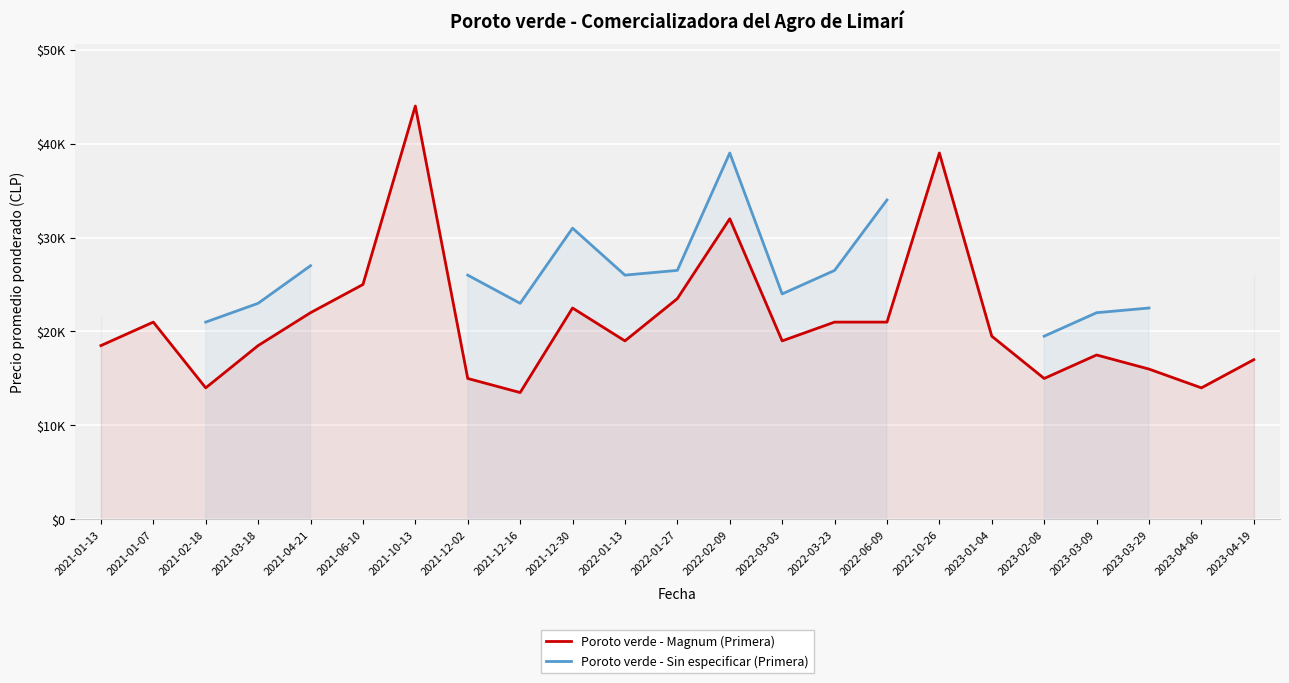

How many categories are shown in the chart?

23